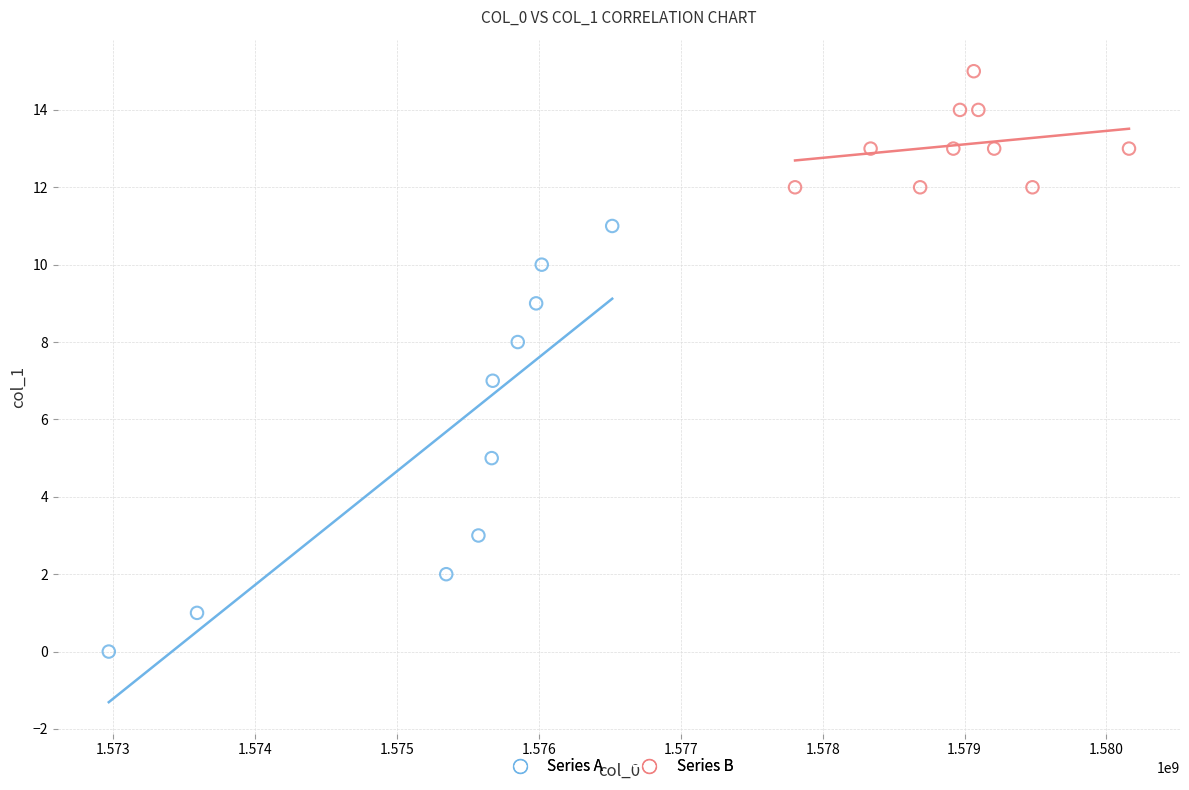

Which series contains the highest Y value?

Series B